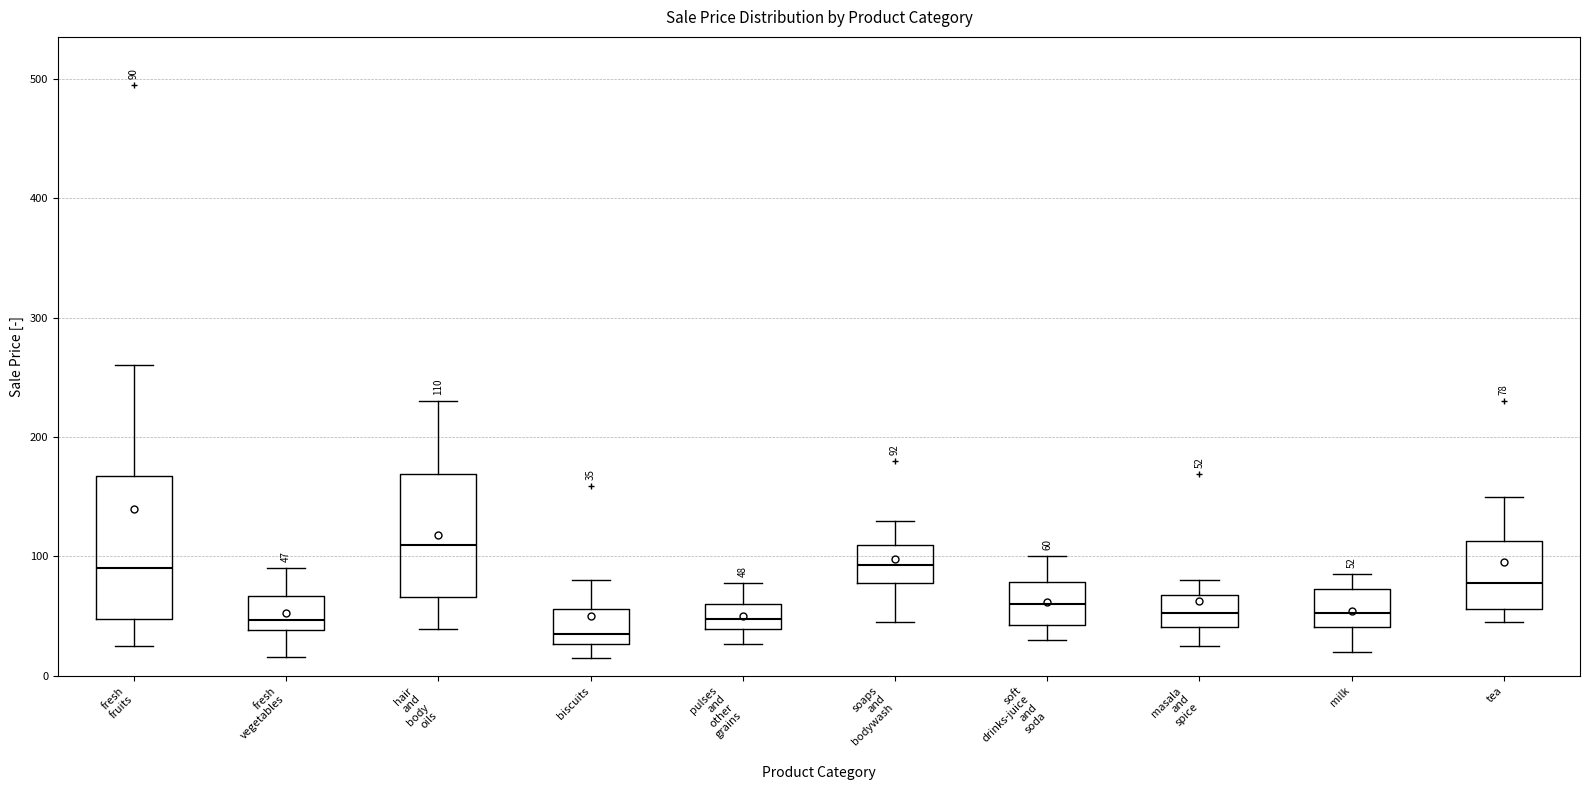

Comparing the boxes themselves (not the whiskers), which one is the tallest?

fresh fruits